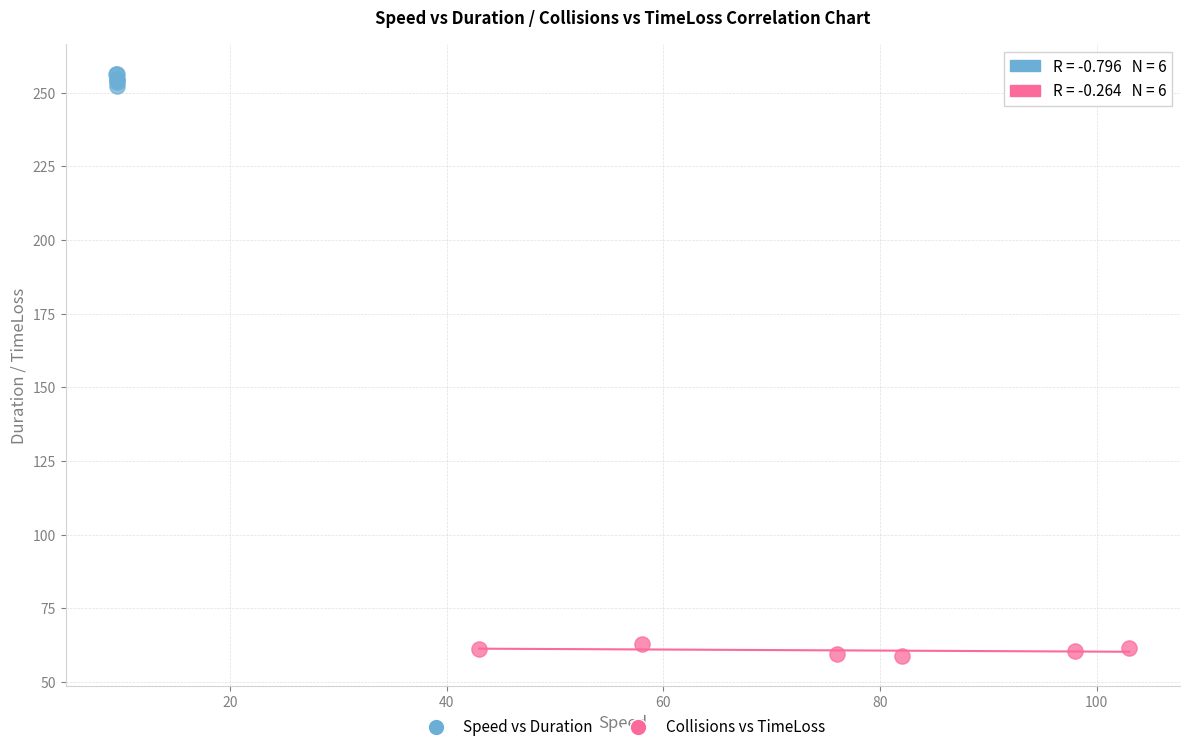

Which series contains the highest Y value?

Speed vs Duration